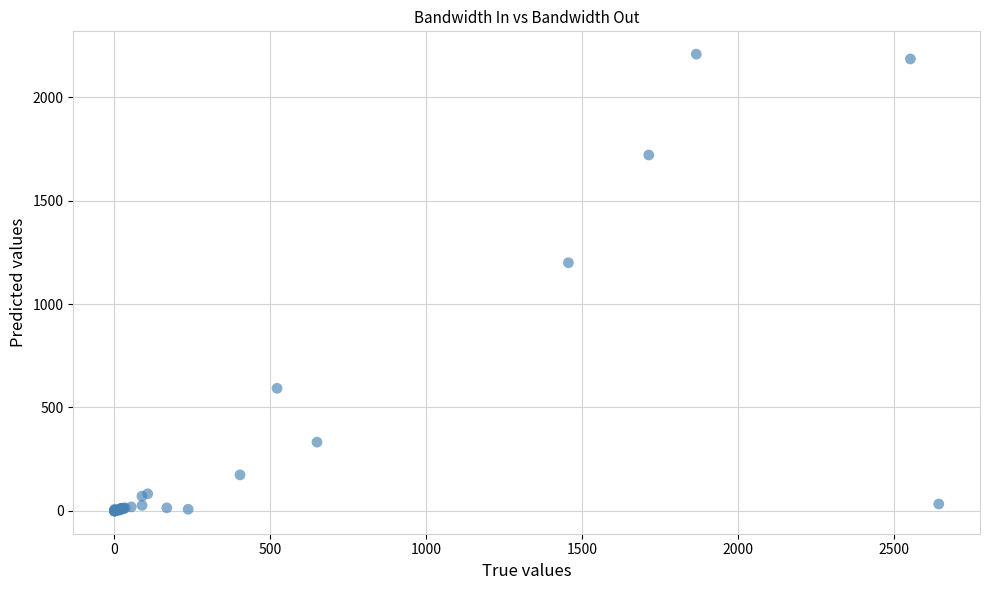

What Y value in the scatter plot is closest to 1104?

1199.7